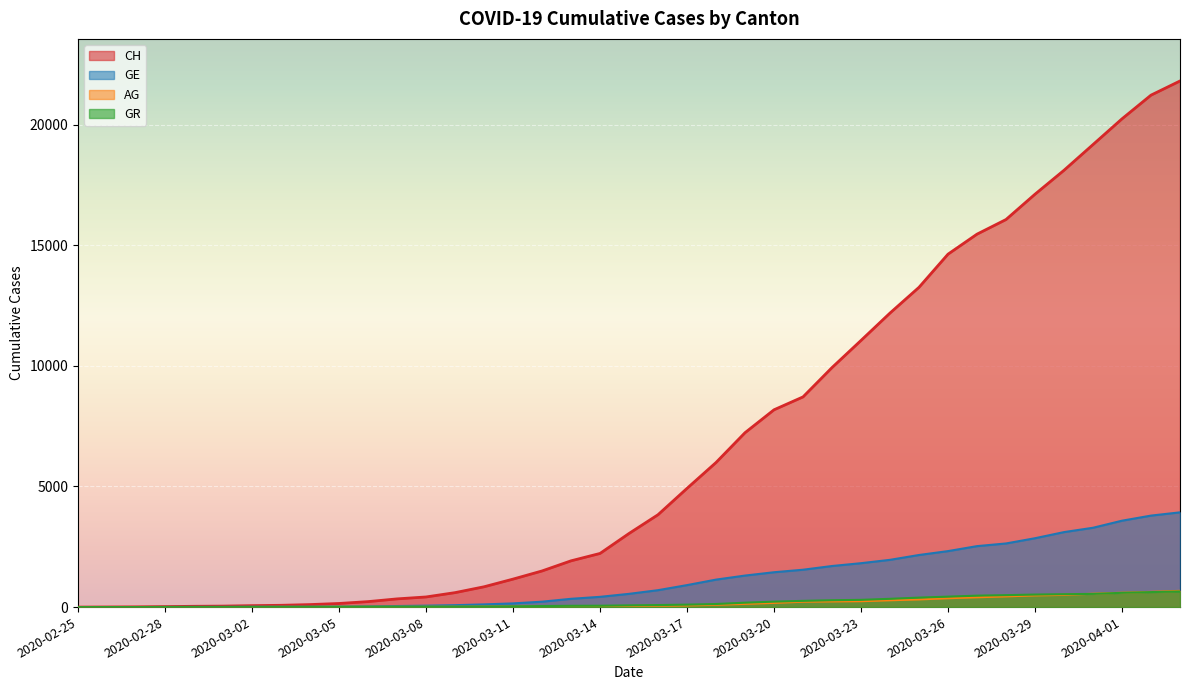

Which category has the highest value across all series?

2020-04-03